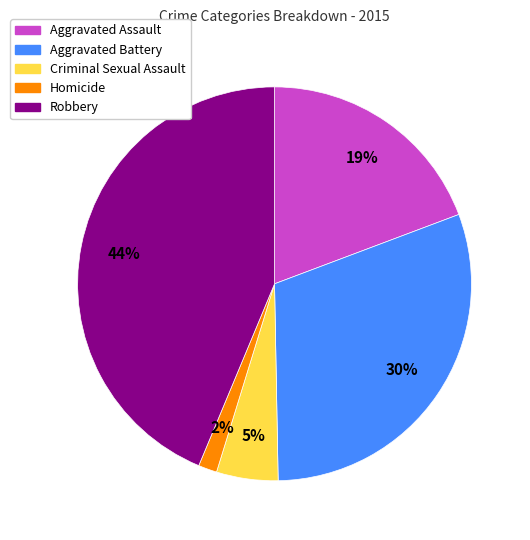

Which category has the biggest portion of the pie?

Robbery